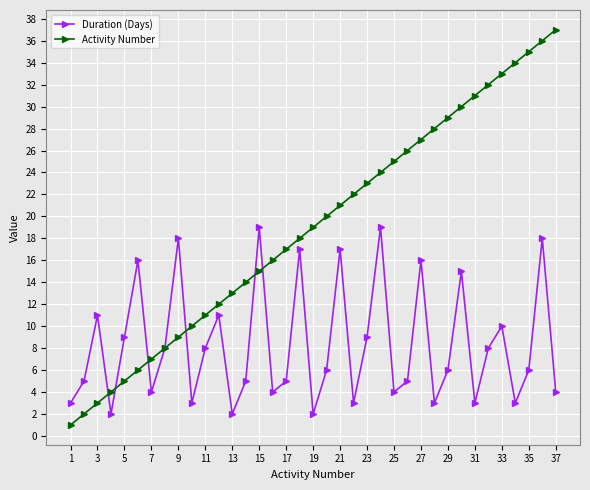

What is the minimum value for Duration (Days)?

2